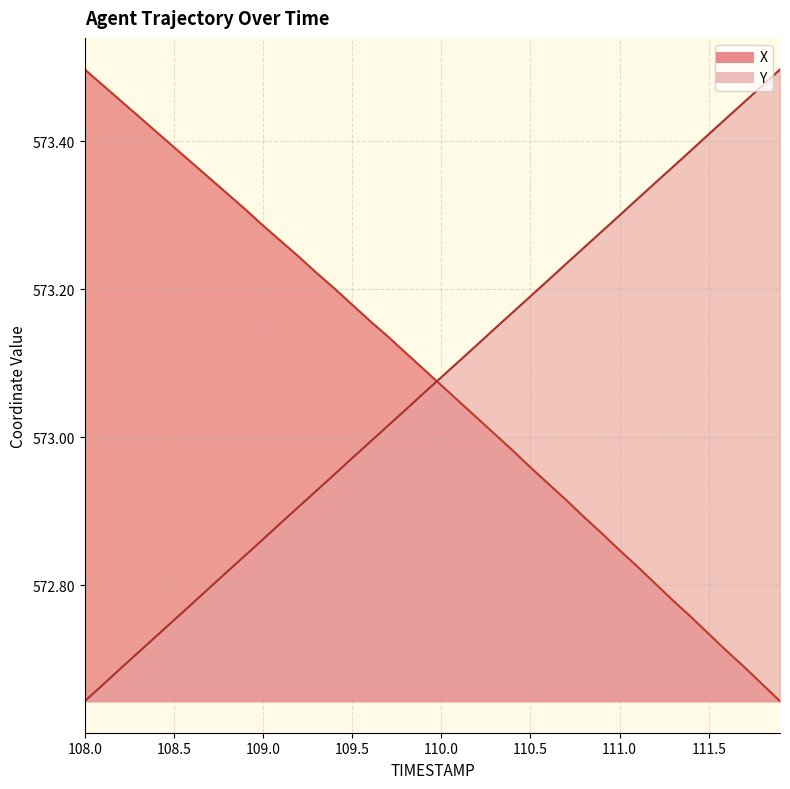

Does the chart display data point markers on the line(s)?

No